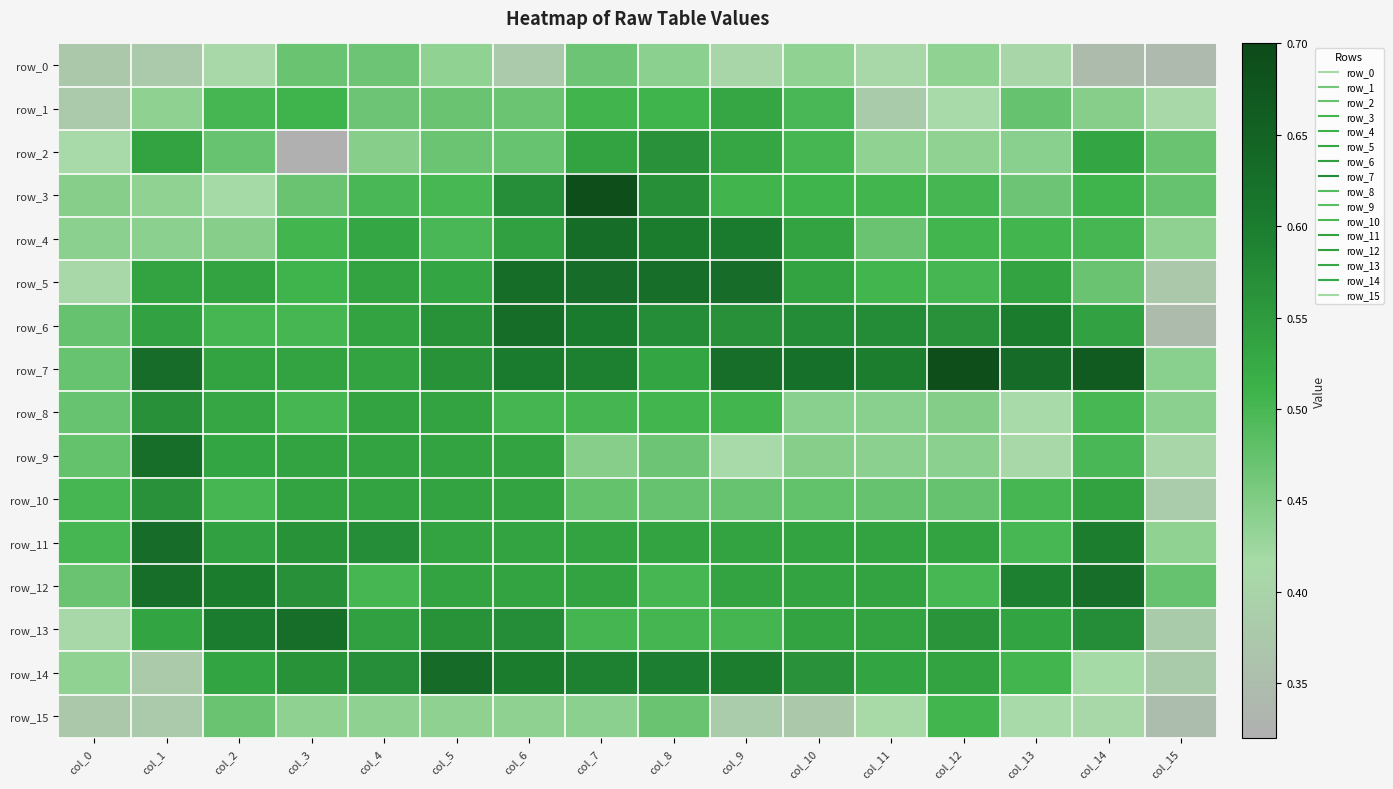

At which category is the sum across all series the highest?

col_7